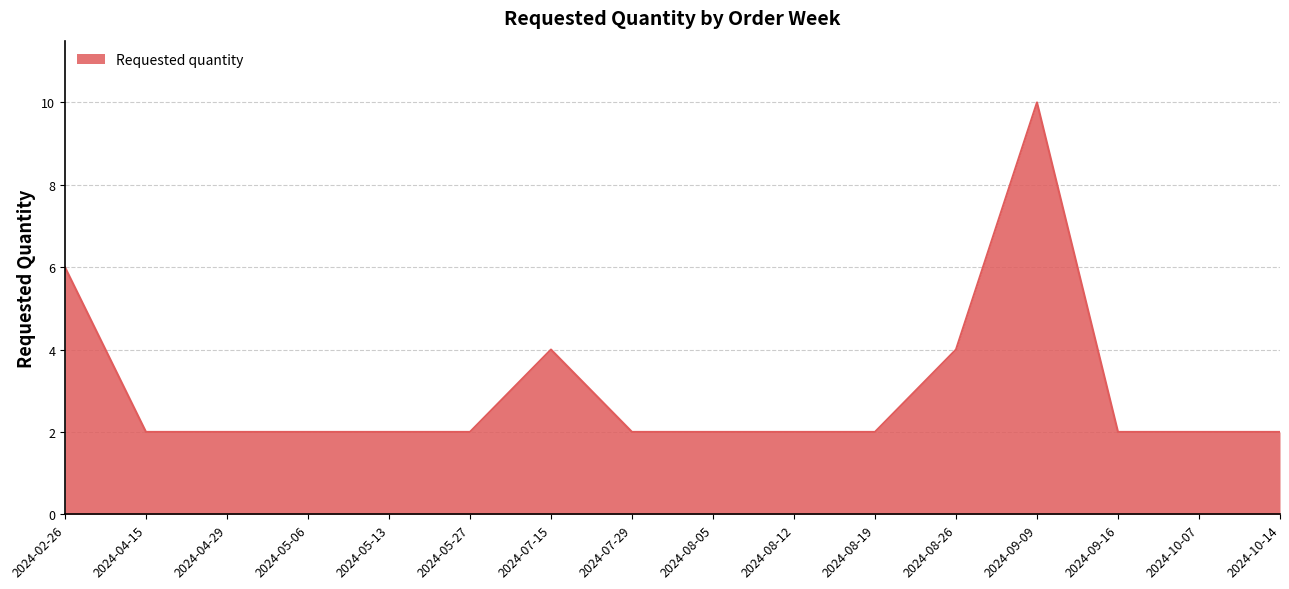

Which category has the highest value across all series?

2024-09-09